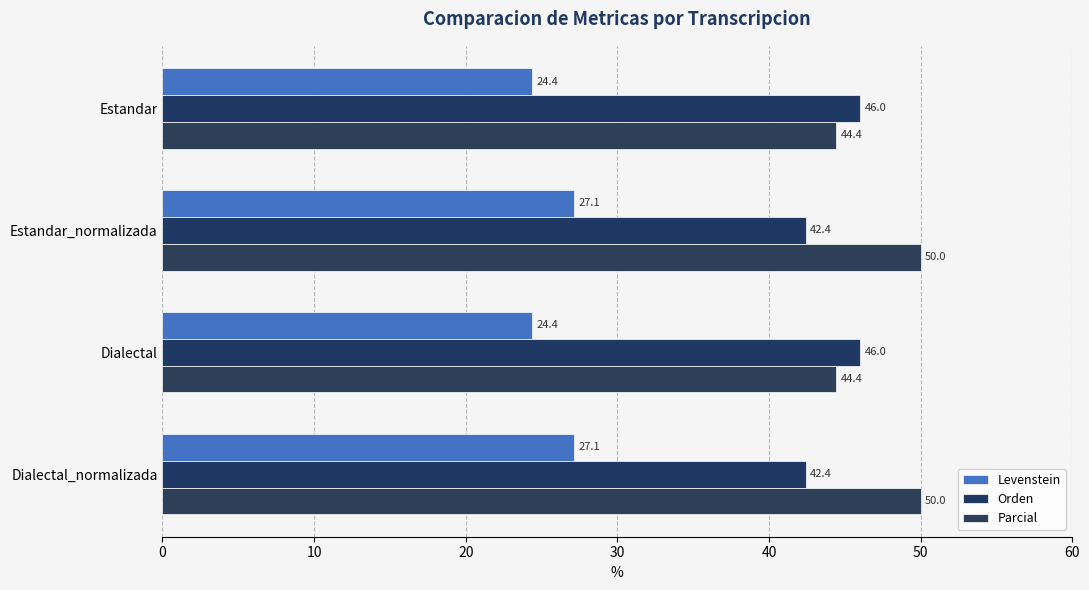

How many values in the Parcial series are below 50?

2